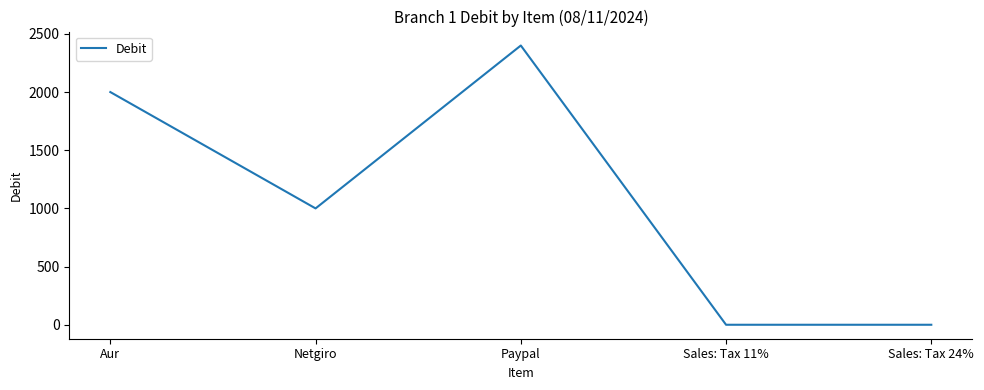

Between Netgiro and Aur, which is larger?

Aur